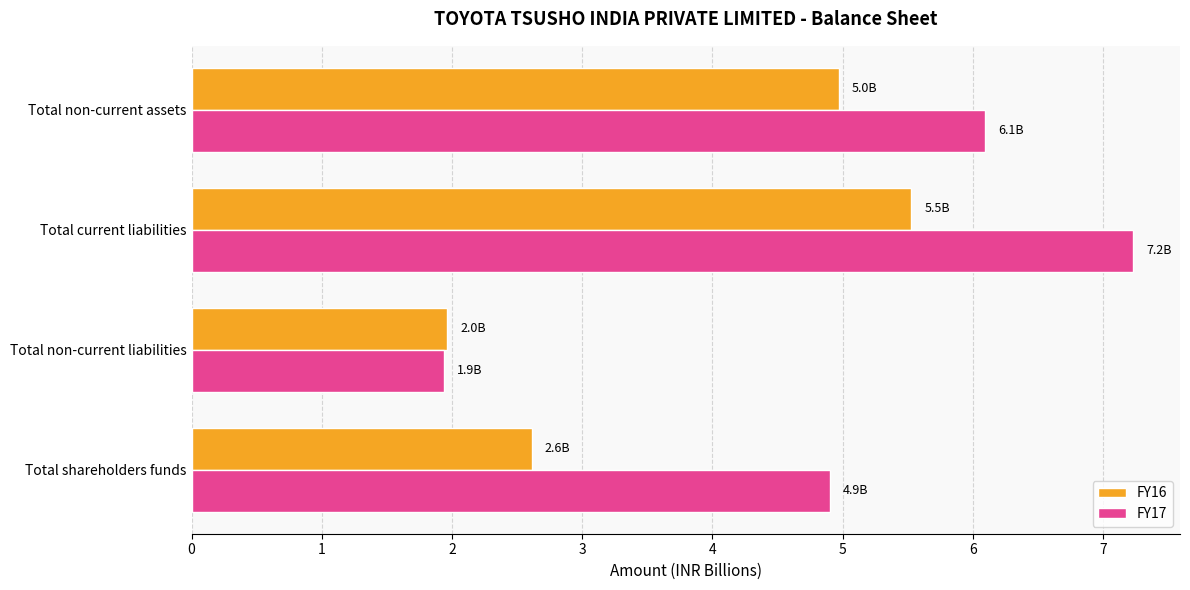

Between Total shareholders funds and Total non-current liabilities, which series saw the biggest shift?

FY17